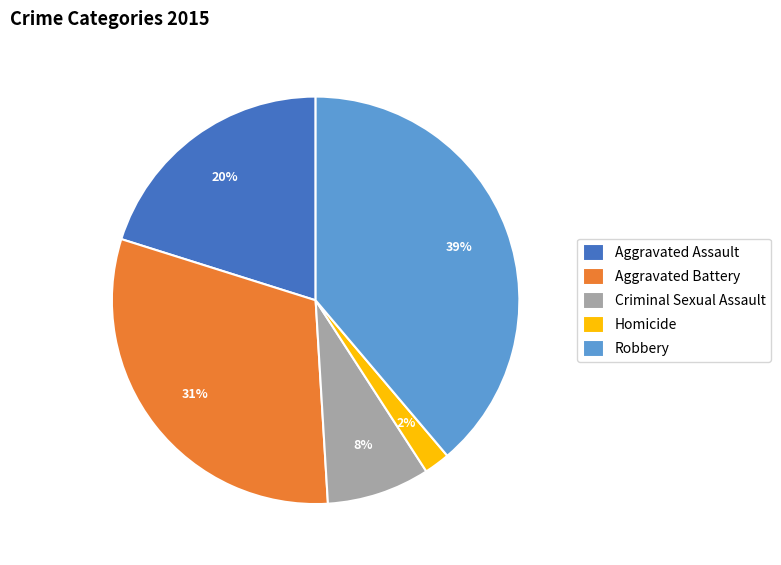

What is the smallest slice in the pie chart?

Homicide